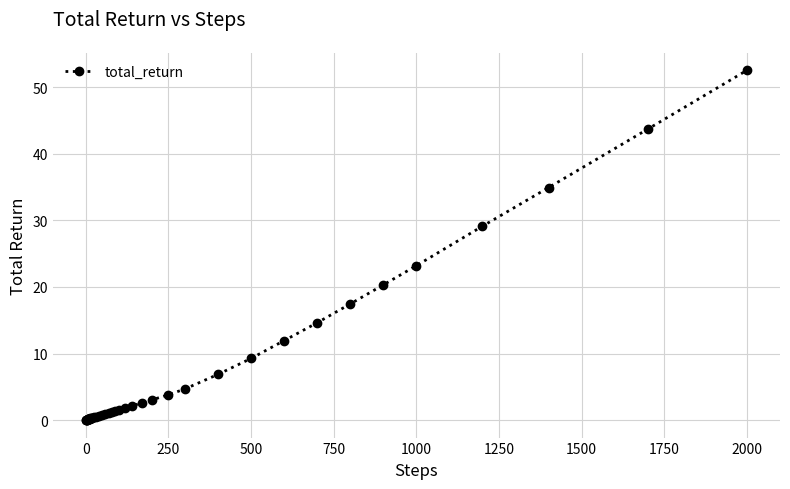

What is the difference between the maximum and minimum values?

52.5